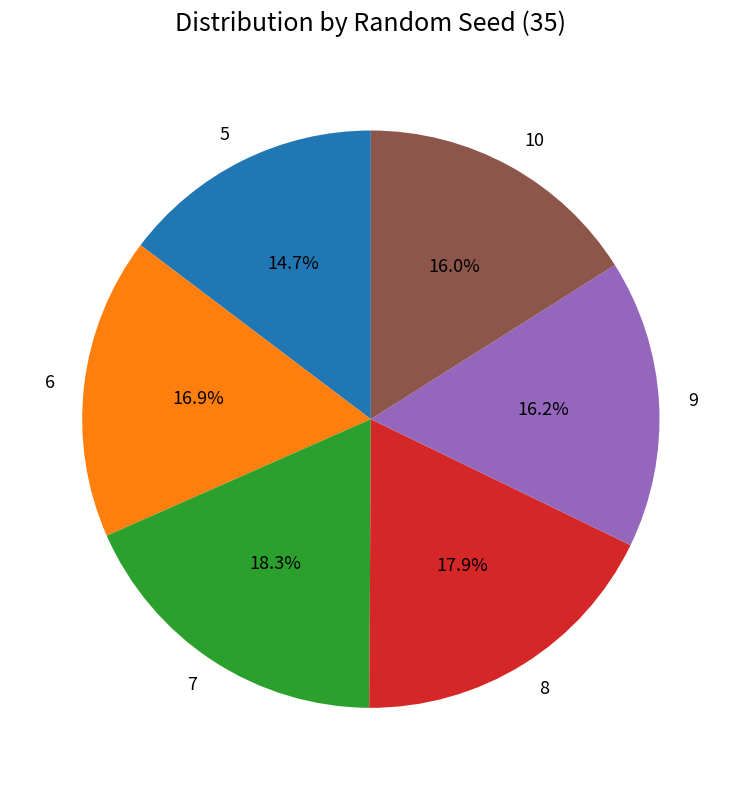

How many segments does this pie chart have?

6